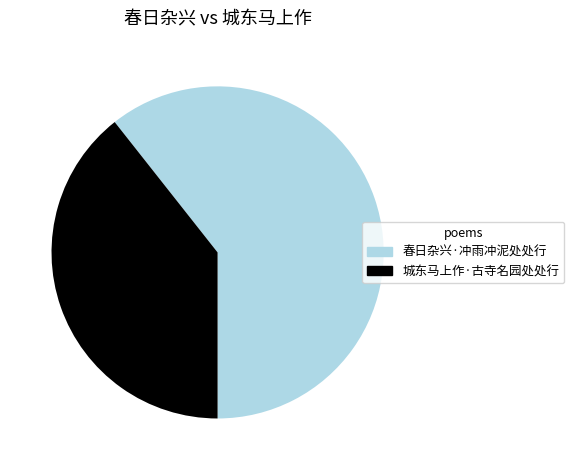

Which has a higher value, 春日杂兴·冲雨冲泥处处行 or 城东马上作·古寺名园处处行?

春日杂兴·冲雨冲泥处处行